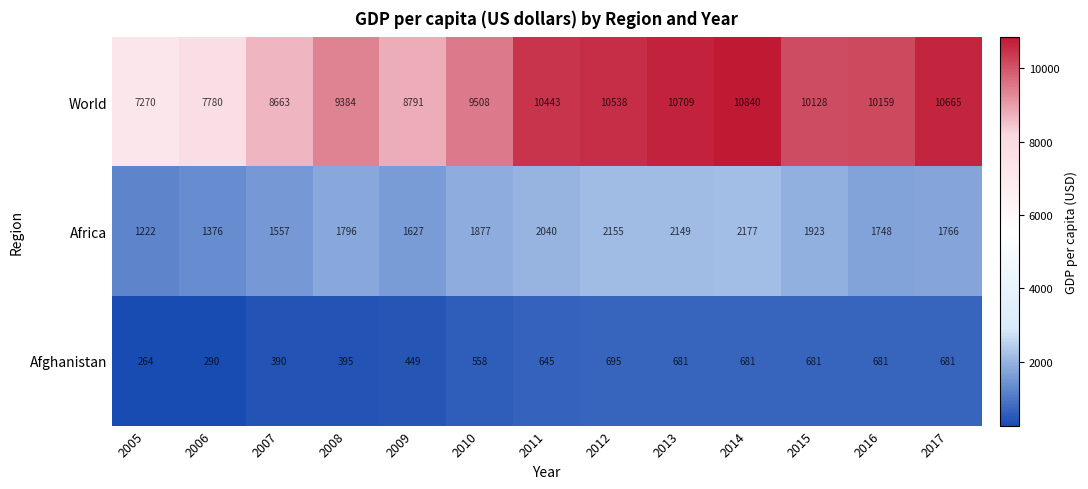

At which category is the sum across all series the highest?

2014